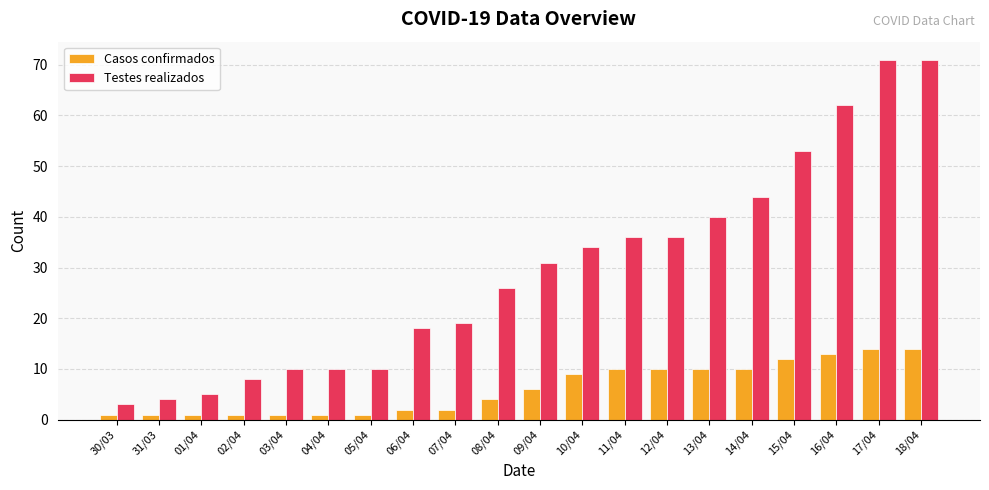

How many bars are there in each group?

2